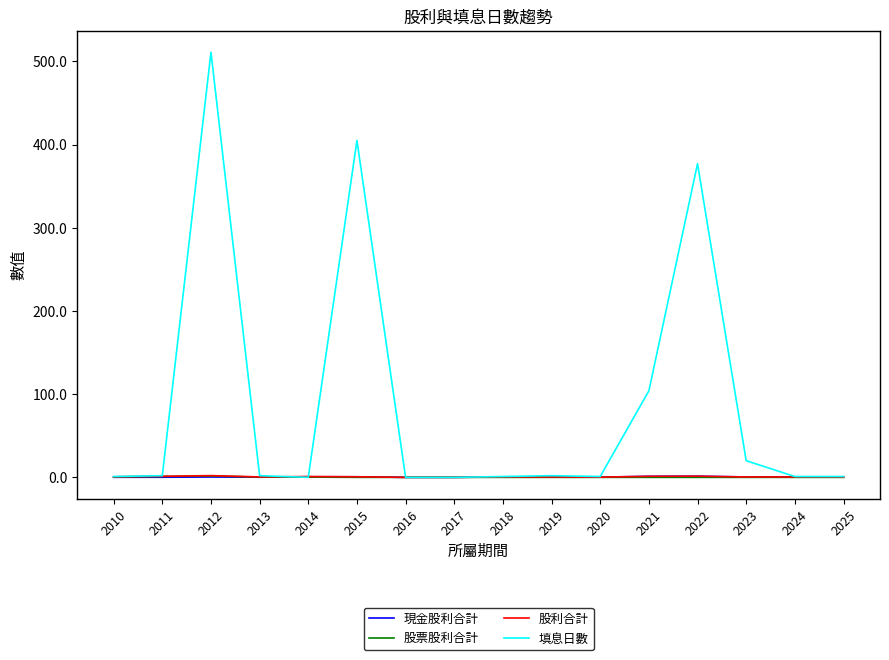

What is the maximum value shown in the chart?

511.0